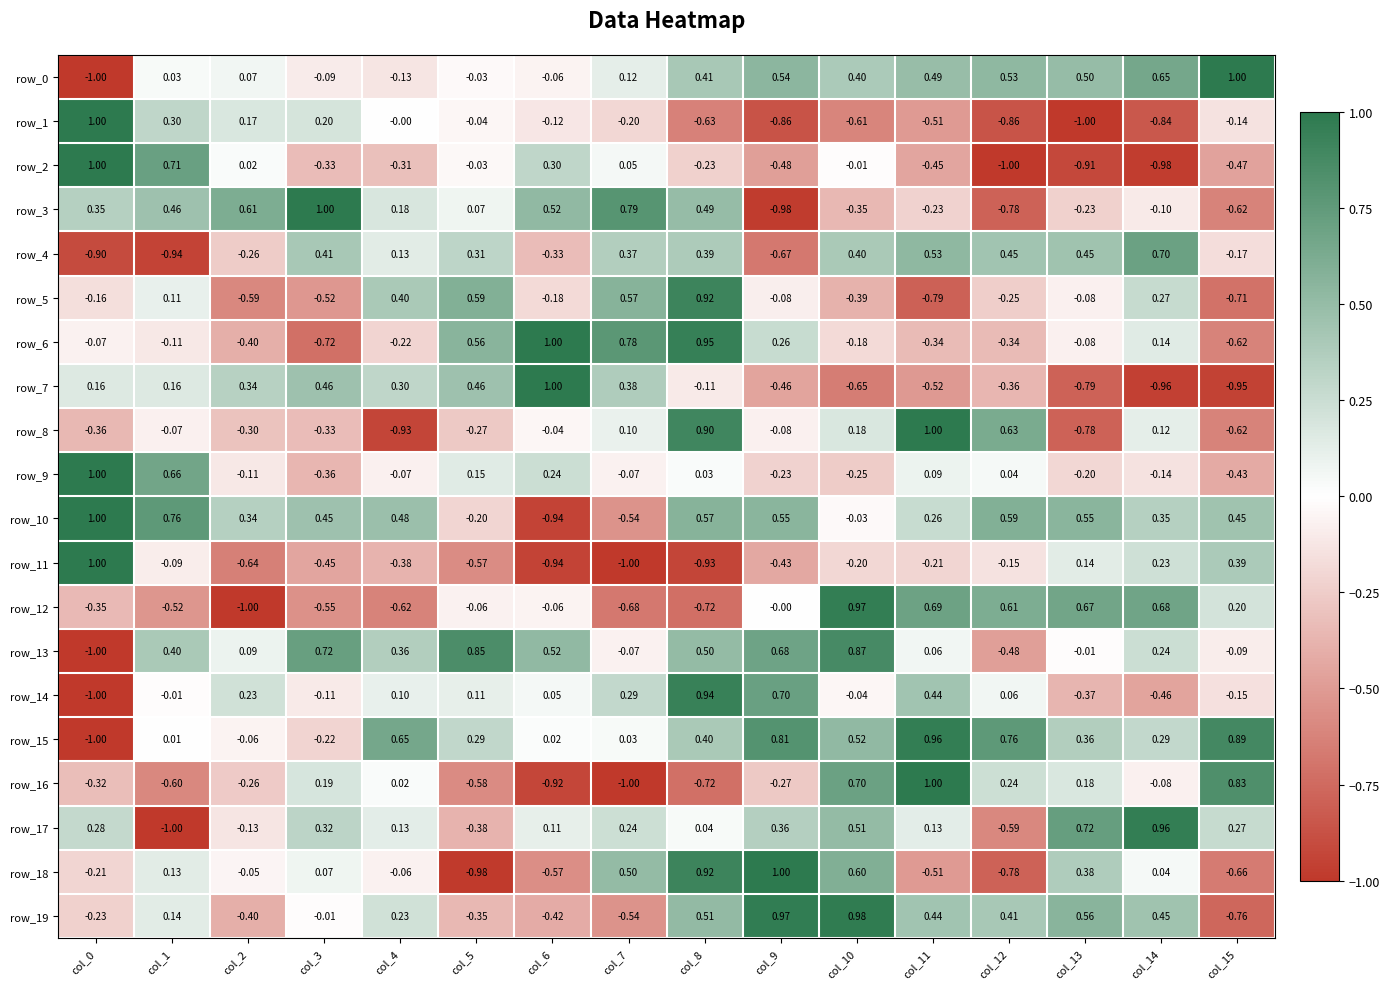

Is the value of row_5 at col_9 greater than the value of row_1 at col_10?

Yes